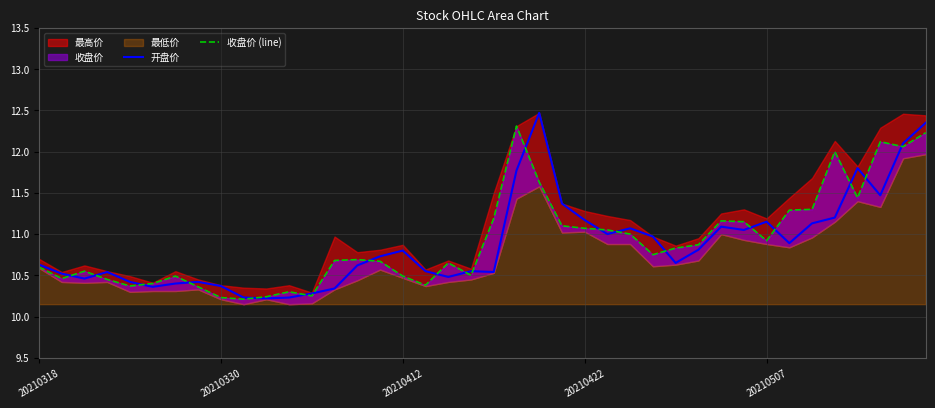

How many interior local valleys does the 开盘价 series have?

10